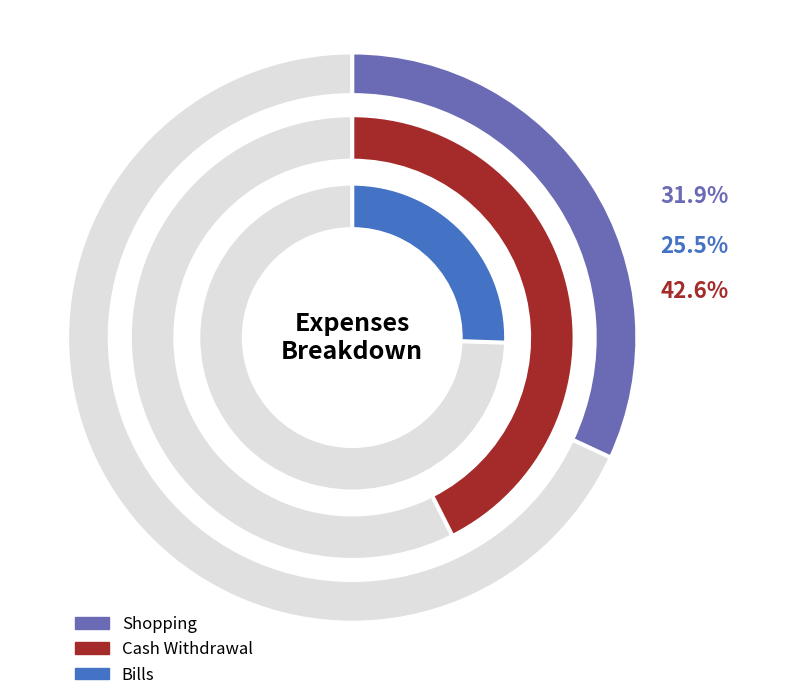

How many segments does this pie chart have?

3